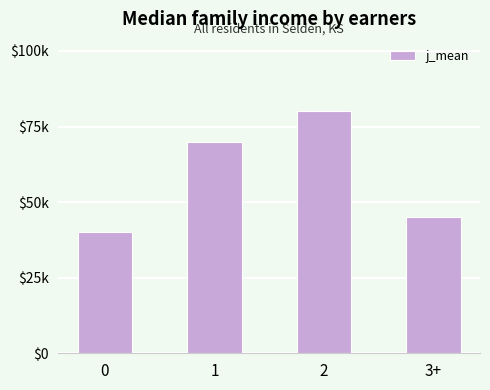

Reading left to right, list all the values displayed in this chart.

40000	70000	80000	45000